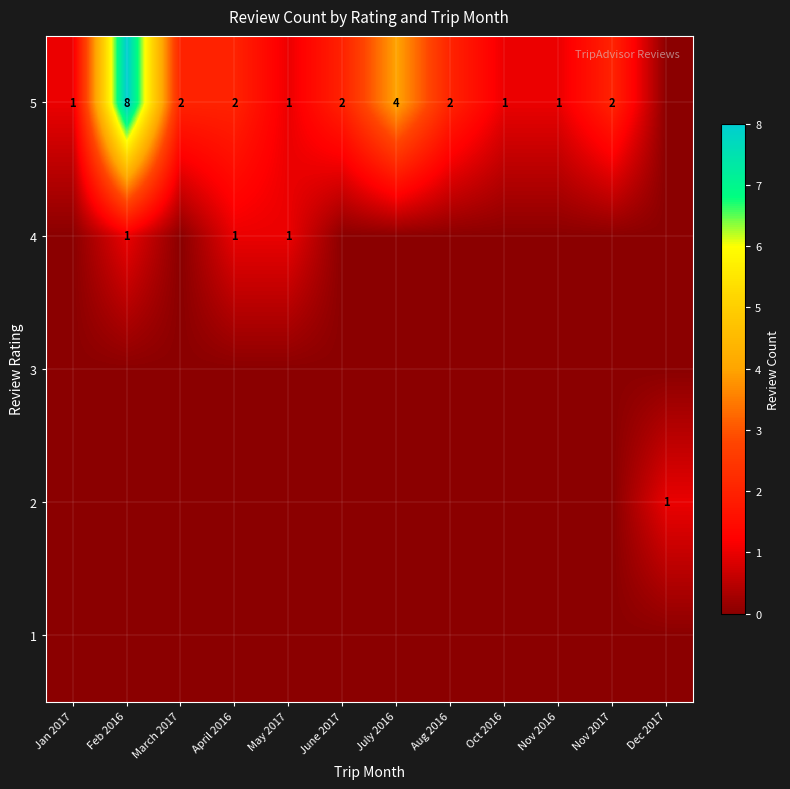

At how many categories does at least one series exceed 0?

12